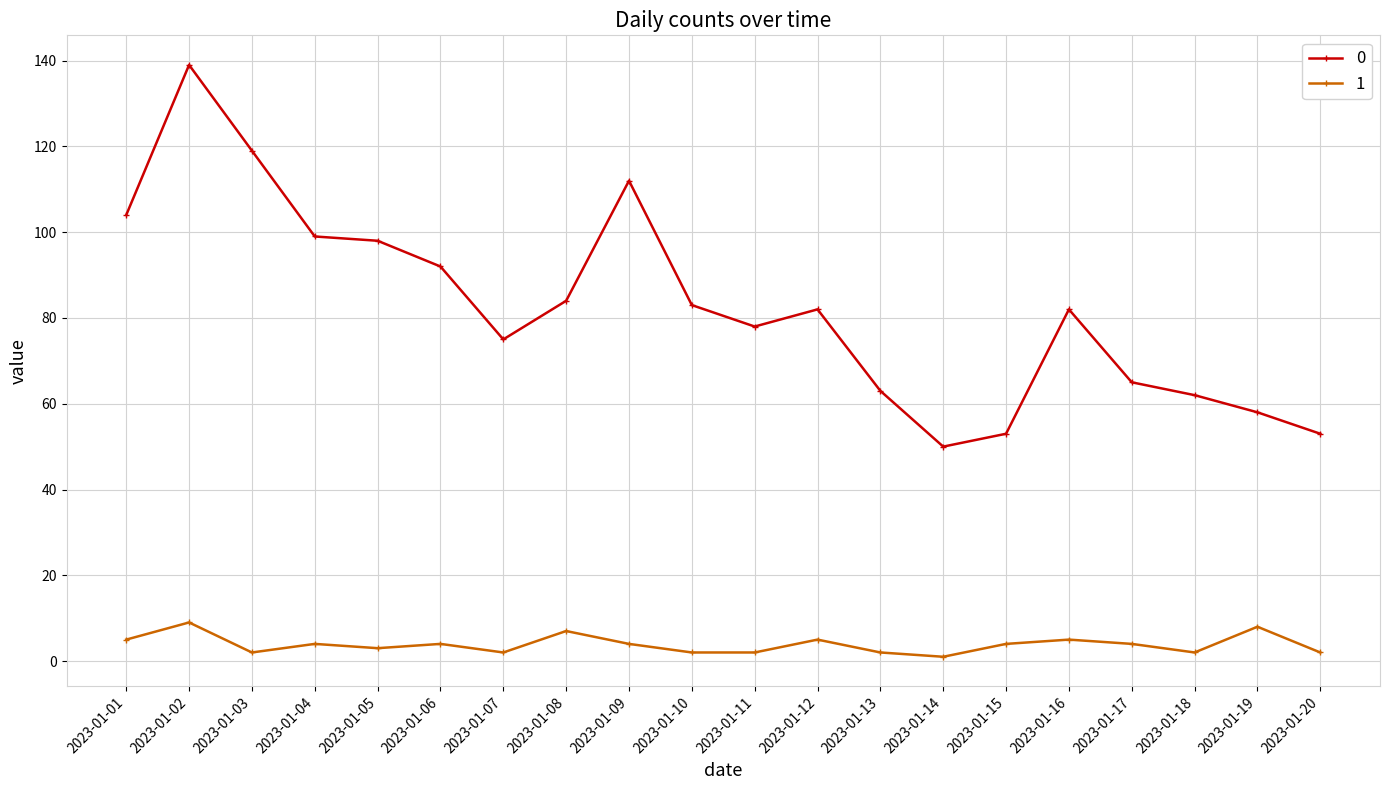

True or false: 0 and 1 intersect in this chart.

False